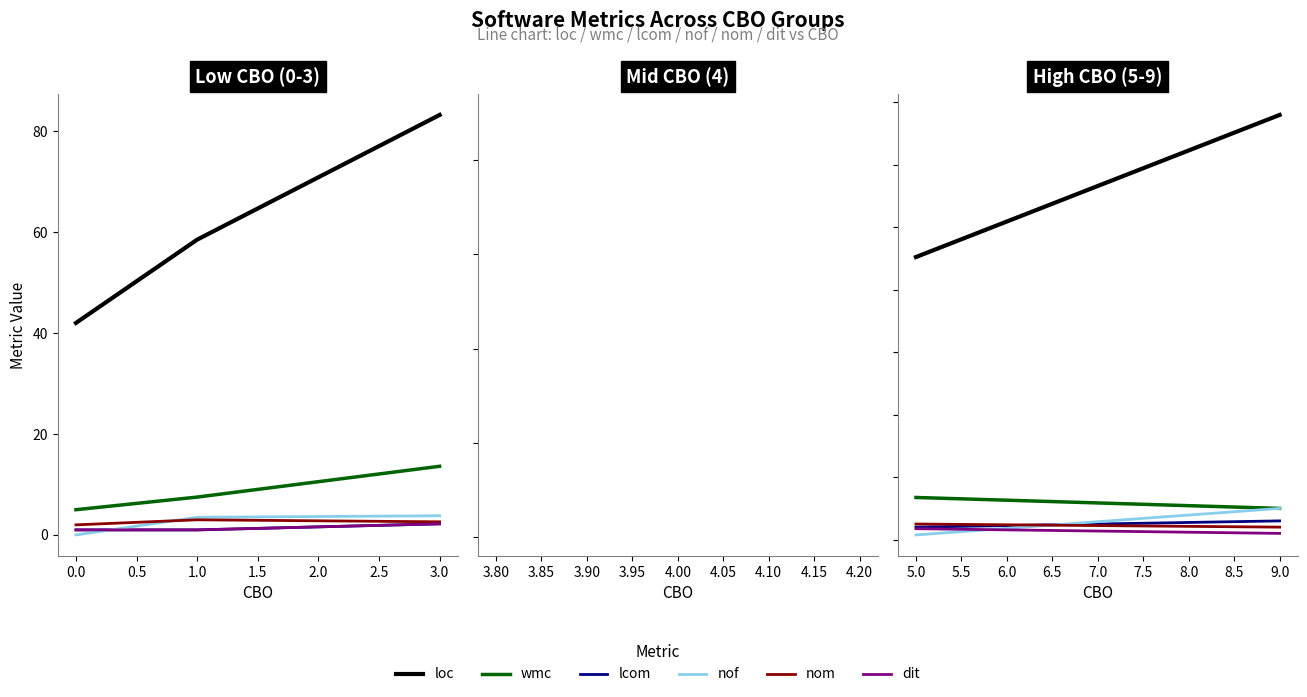

Does the chart have visible grid lines?

No